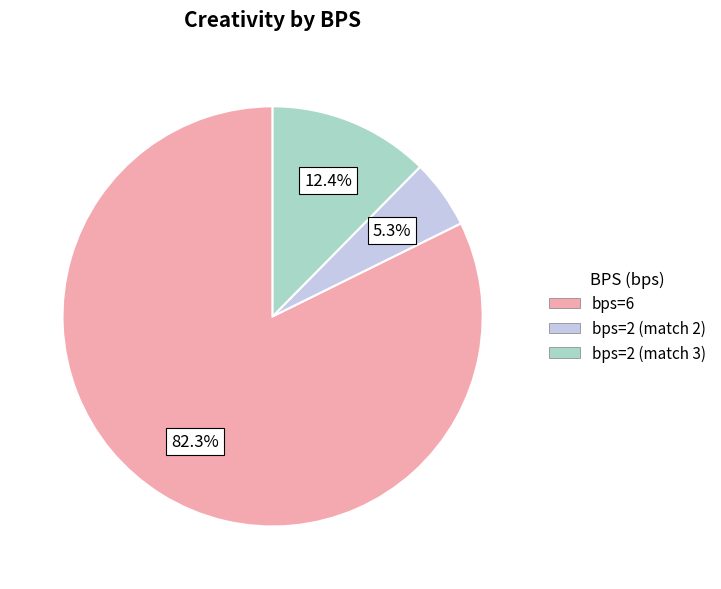

Count the number of slices in the pie.

3